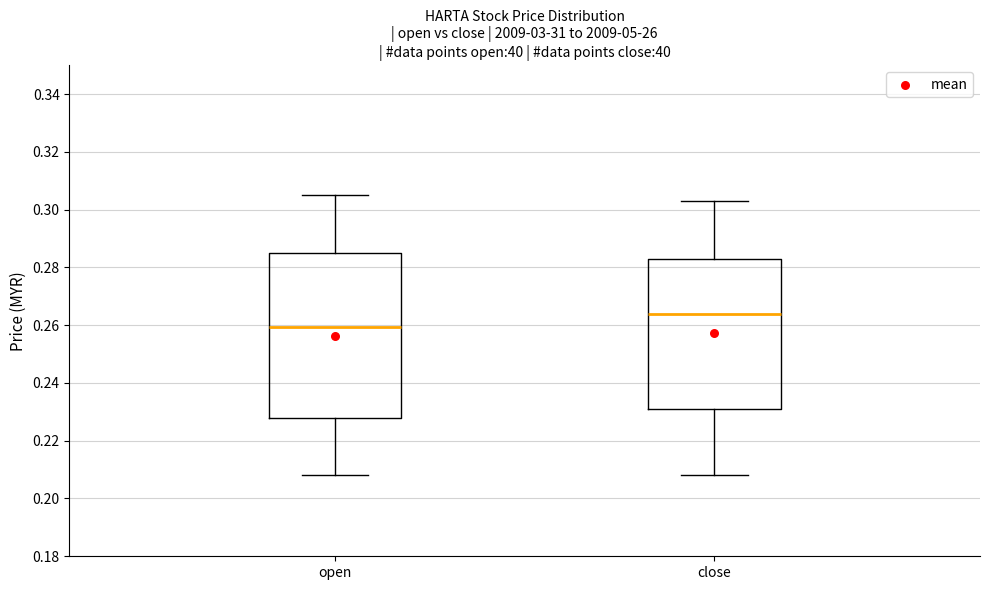

Reading left to right, read every box against the y-axis: the position of its median line, the range the box covers, and the ends of its whiskers. The values are not printed on the chart, so give them approximately, as read against the axis.

open: median 0.260, box 0.228 to 0.286, whiskers 0.208 to 0.306
close: median 0.264, box 0.232 to 0.284, whiskers 0.208 to 0.304